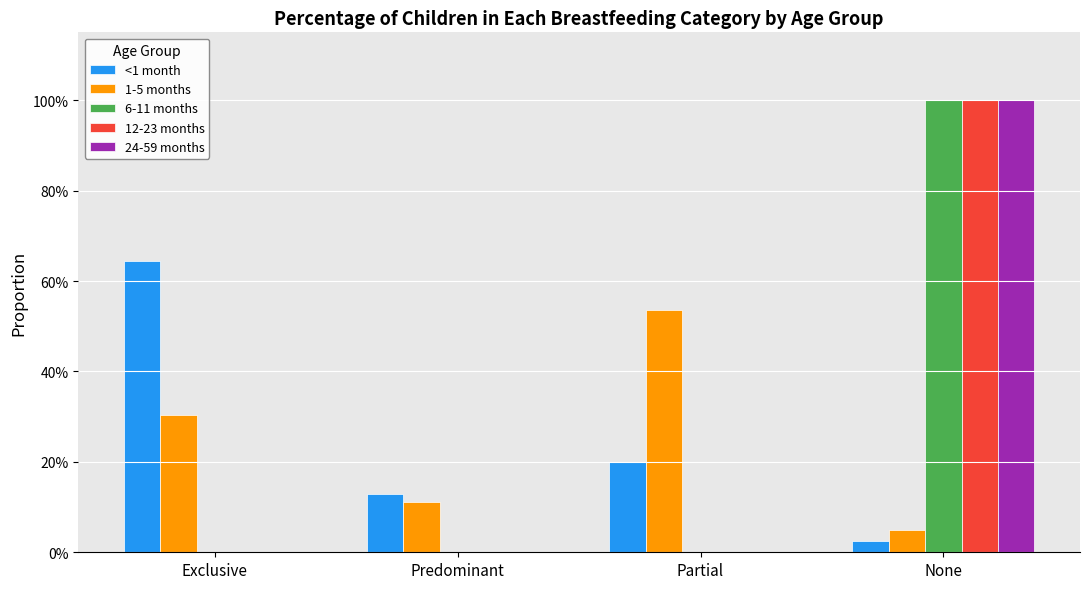

List the labels in order of 24-59 months value, smallest first.

Exclusive, Predominant, Partial, None